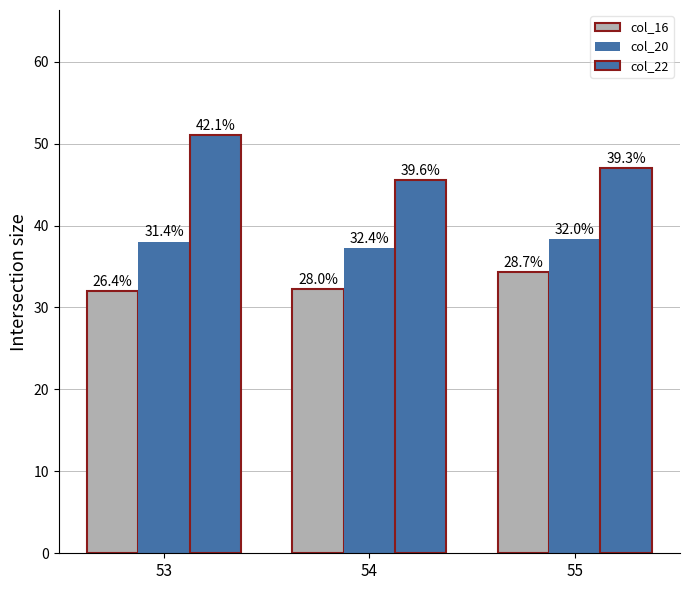

Rank the series by their average value, from lowest to highest.

col_16, col_20, col_22